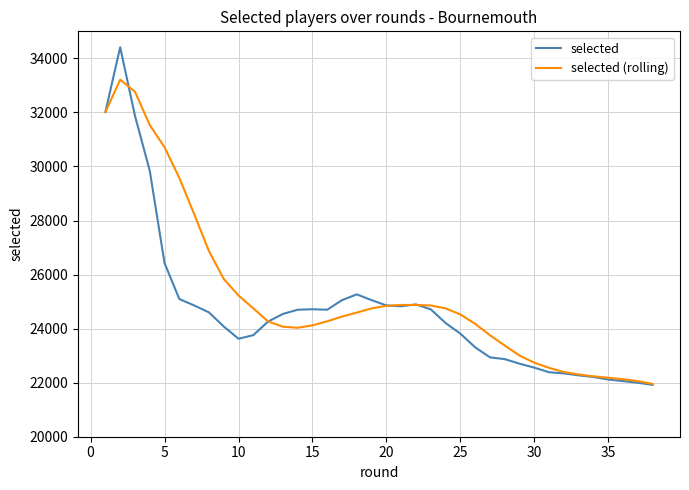

Which series has the largest range (max minus min)?

selected